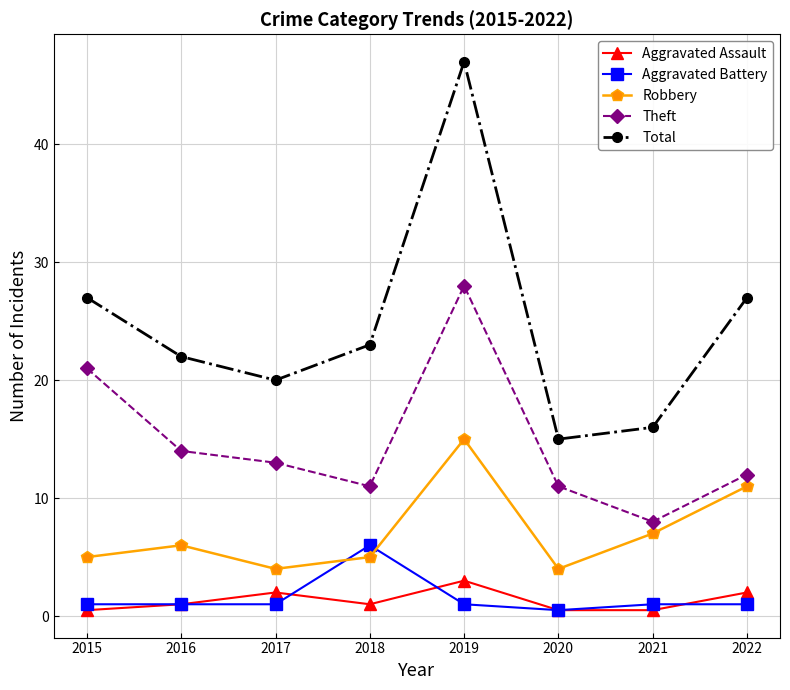

Which series has the largest range (max minus min)?

Total